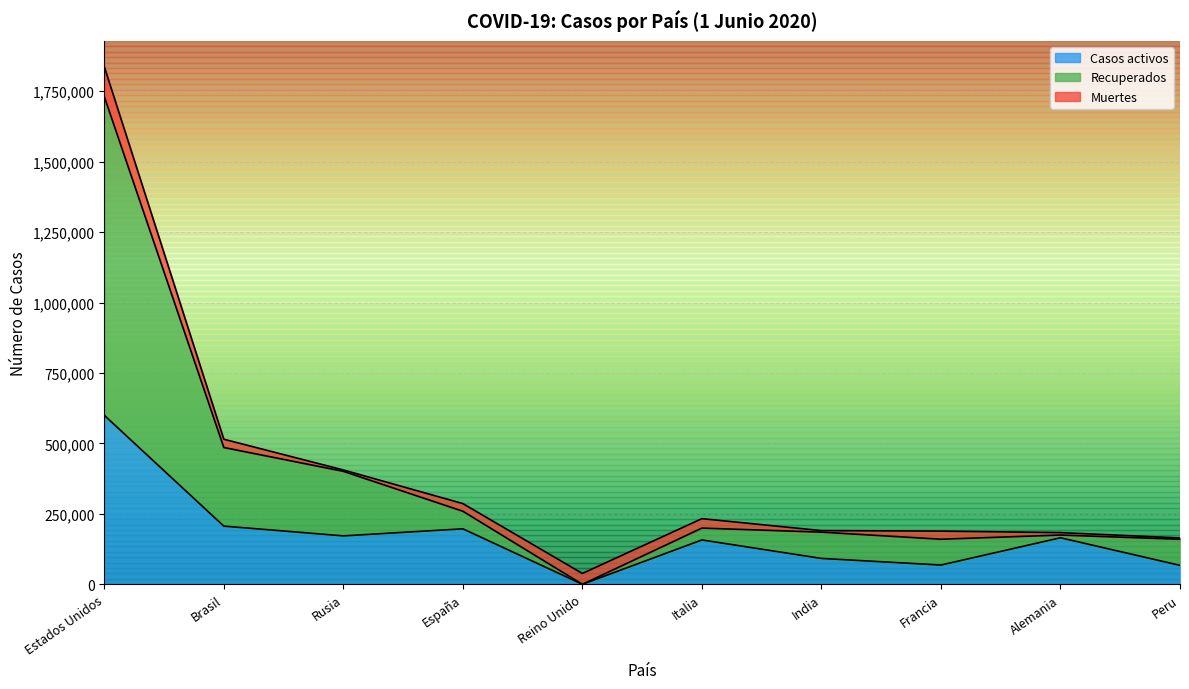

What is the label of the 6th point from the right?

Reino Unido